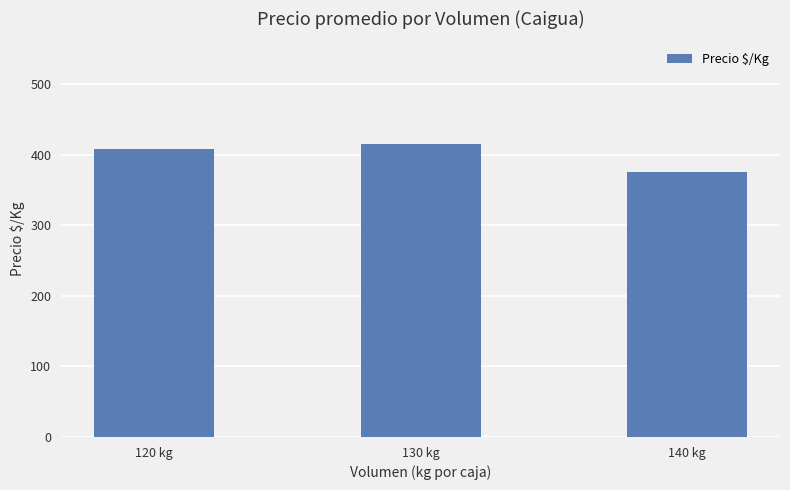

What is the change in value from 130 kg to 140 kg?

-40